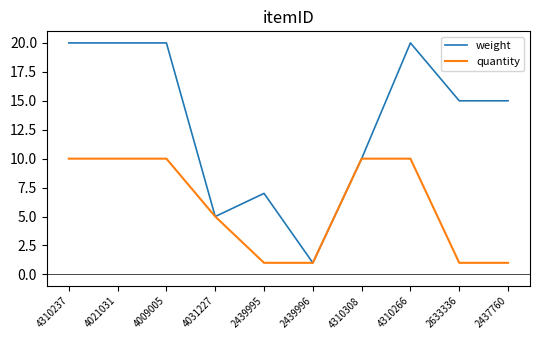

Rank the series by their maximum value, from highest to lowest.

weight, quantity